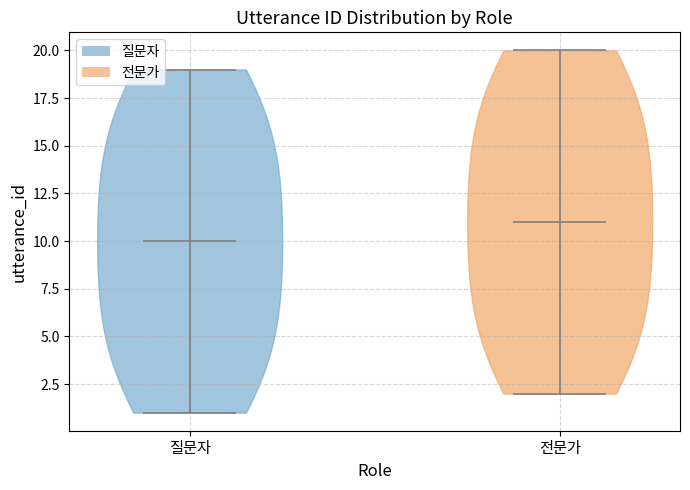

Reading left to right, read every violin against the y-axis: where its median line is, and the lowest and highest points it reaches. The values are not printed on the chart, so give them approximately, as read against the axis.

질문자: median line 10, lowest point 1, highest point 19
전문가: median line 11, lowest point 2, highest point 20